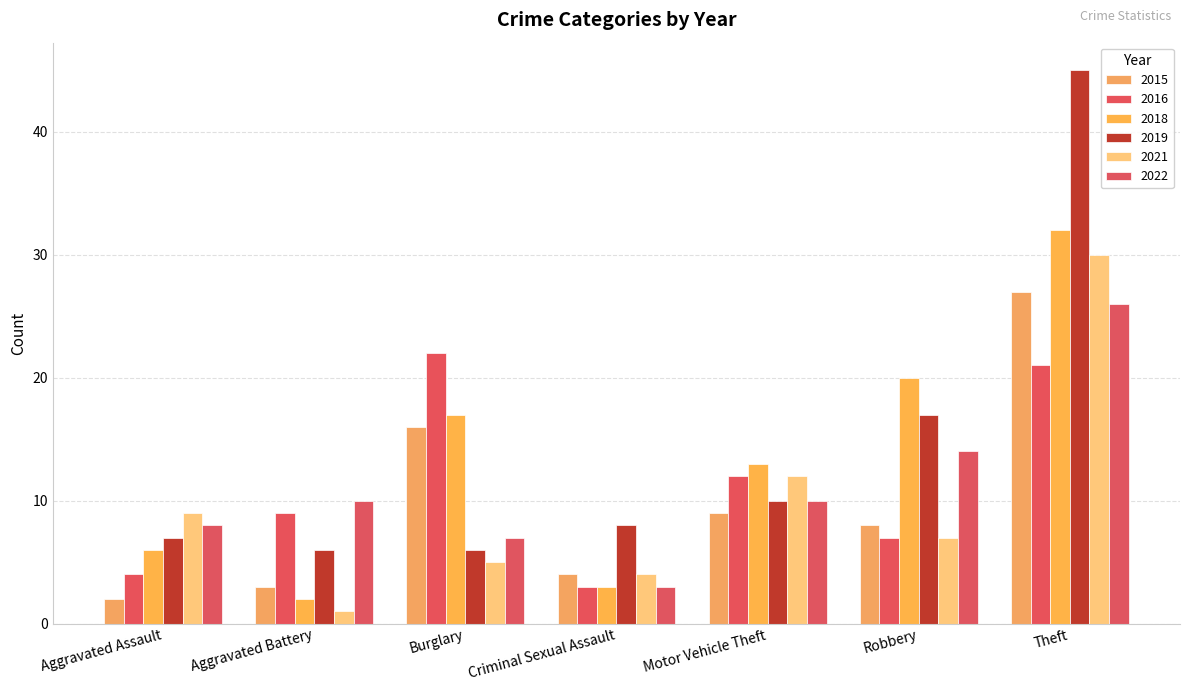

Reading right to left, transcribe all the data shown in this chart.

2015: 27	8	9	4	16	3	2
2016: 21	7	12	3	22	9	4
2018: 32	20	13	3	17	2	6
2019: 45	17	10	8	6	6	7
2021: 30	7	12	4	5	1	9
2022: 26	14	10	3	7	10	8